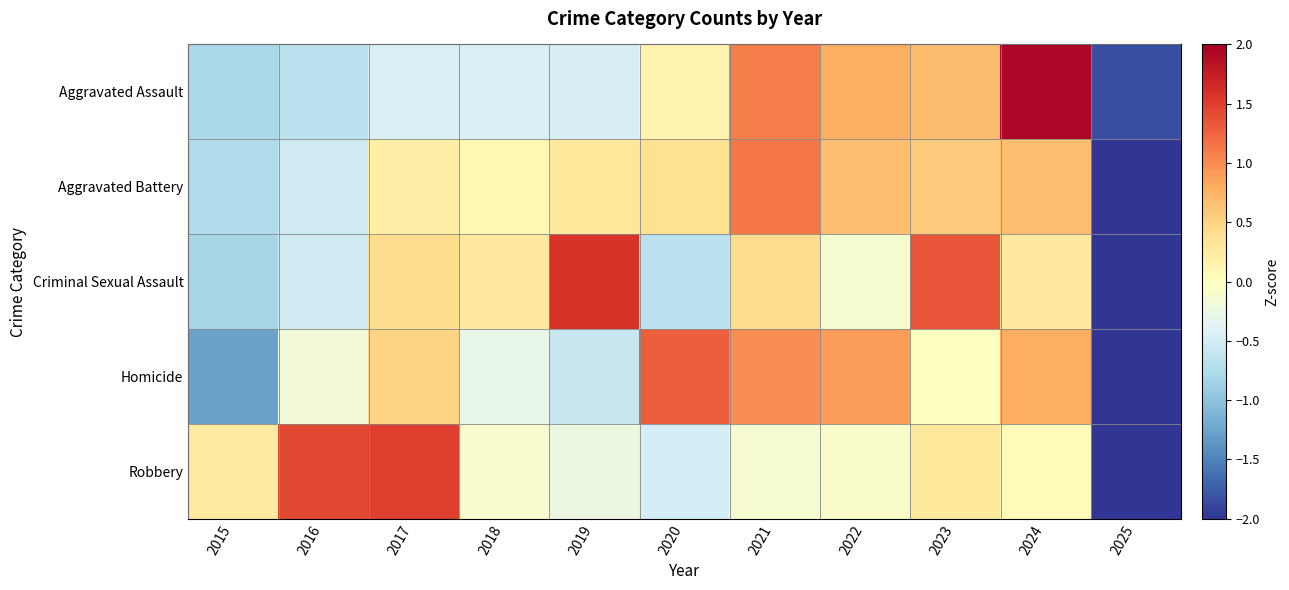

What is the total value across all series at 2023?

2.9